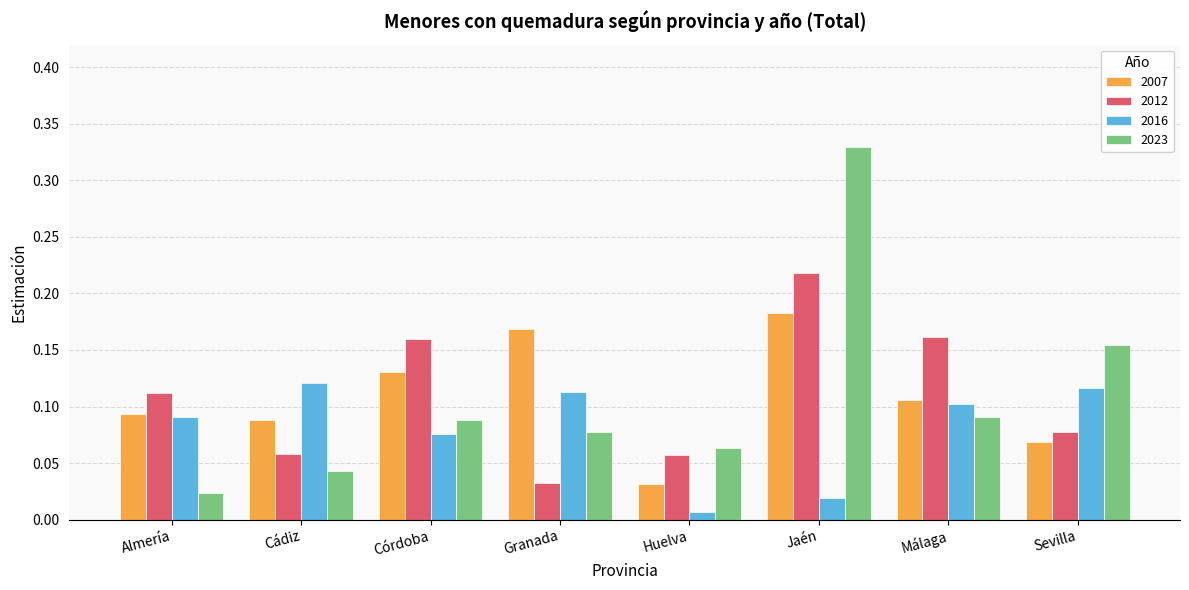

List the series in order of their peak value, highest first.

2023, 2012, 2007, 2016